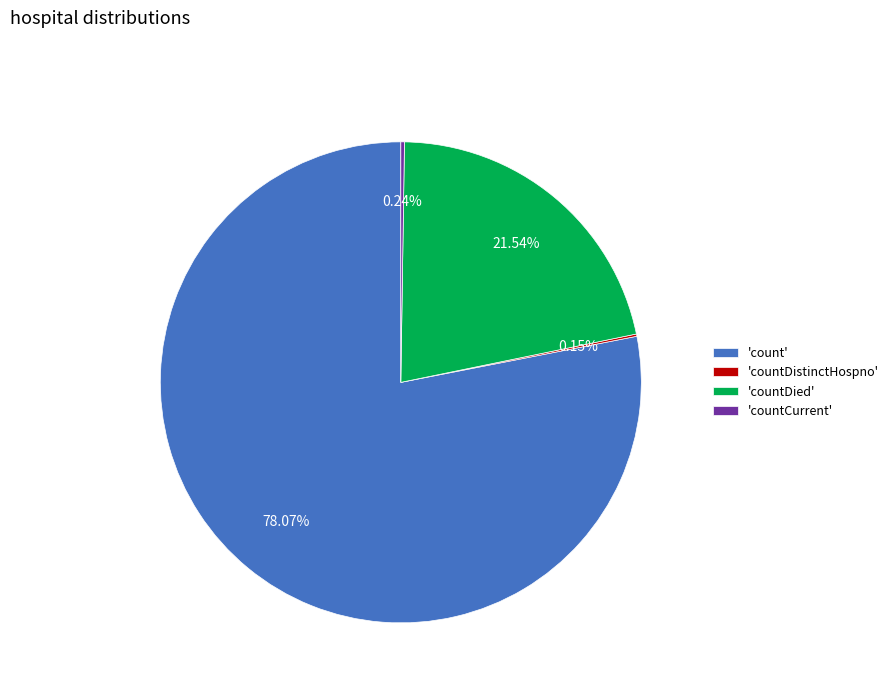

What is the largest slice in the pie chart?

'count'